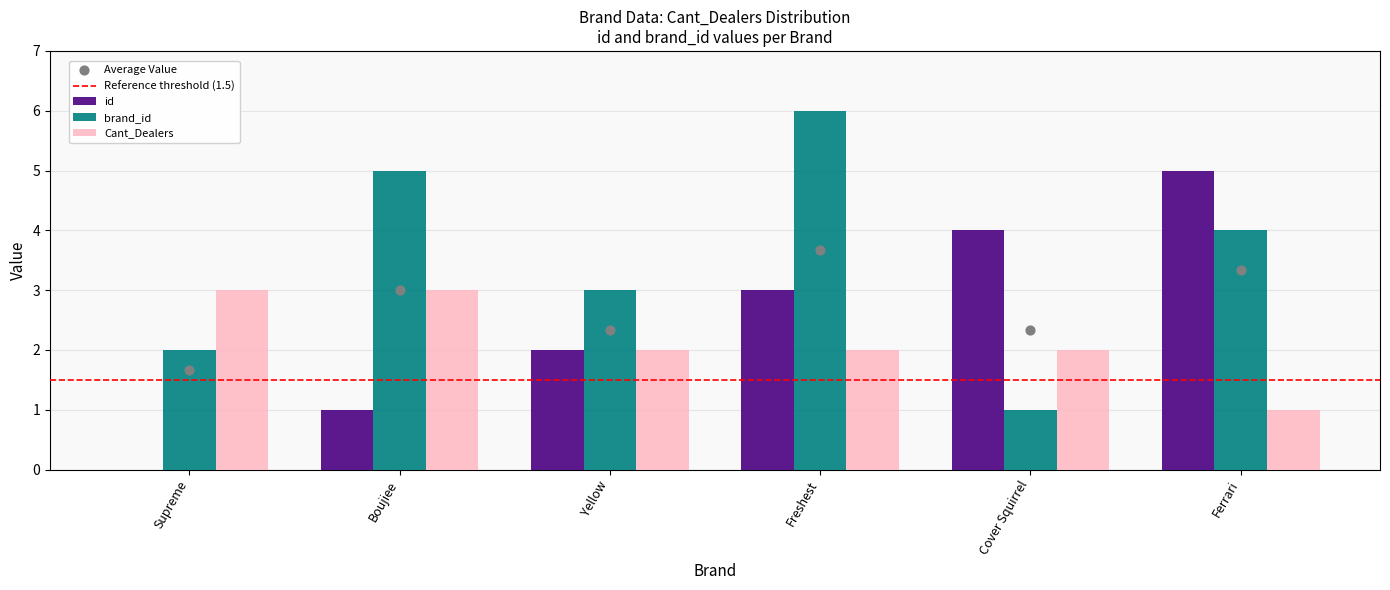

Which series has the largest Y range (max minus min)?

id